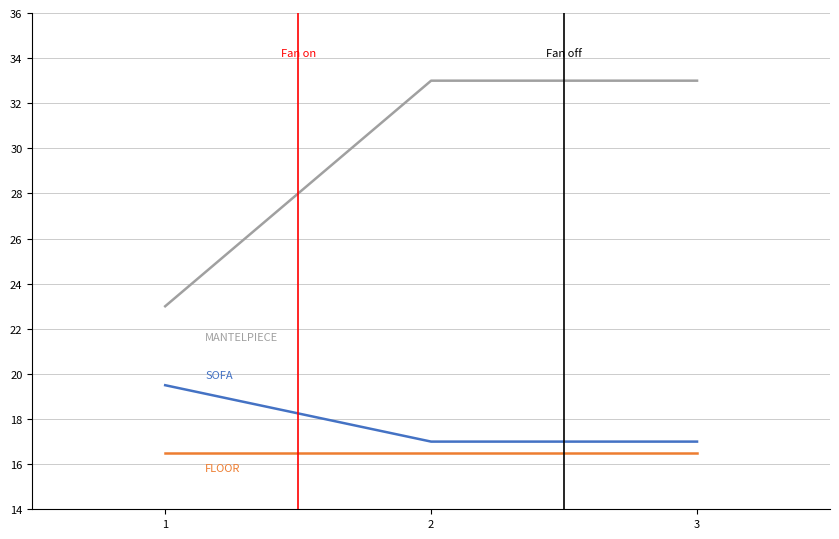

What is the maximum value shown in the chart?

33.0